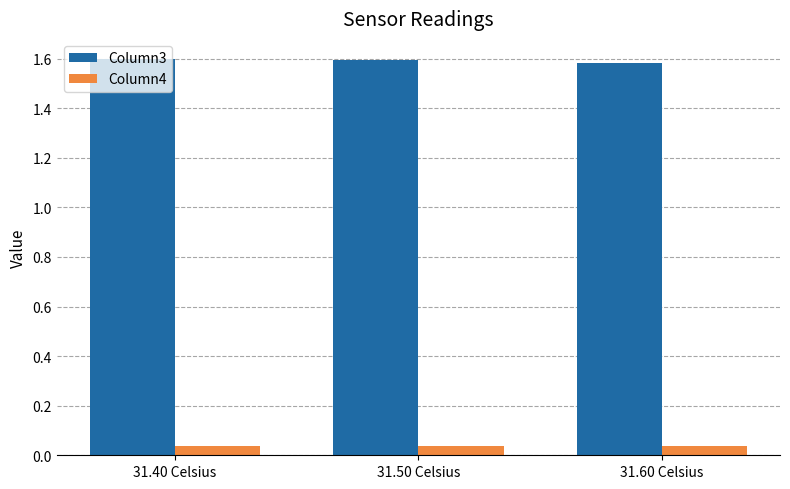

What is the spread (max minus min) of values at 31.40 Celsius?

1.6